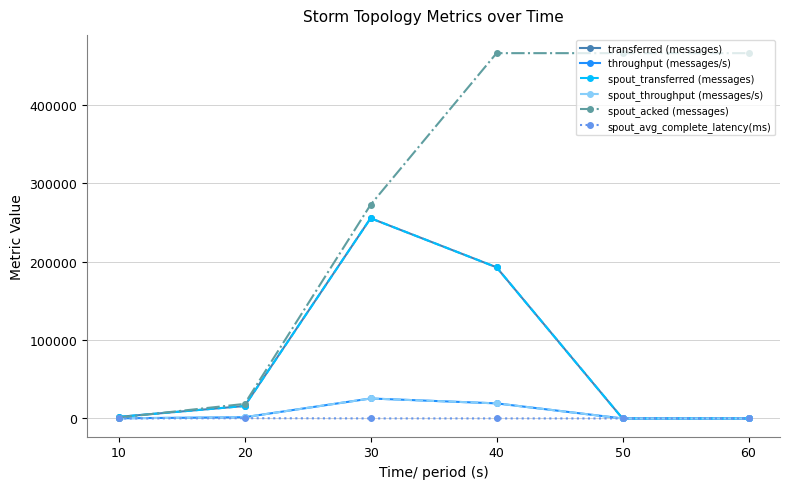

Rank the series by their maximum value, from lowest to highest.

spout_avg_complete_latency(ms), throughput (messages/s), spout_throughput (messages/s), transferred (messages), spout_transferred (messages), spout_acked (messages)